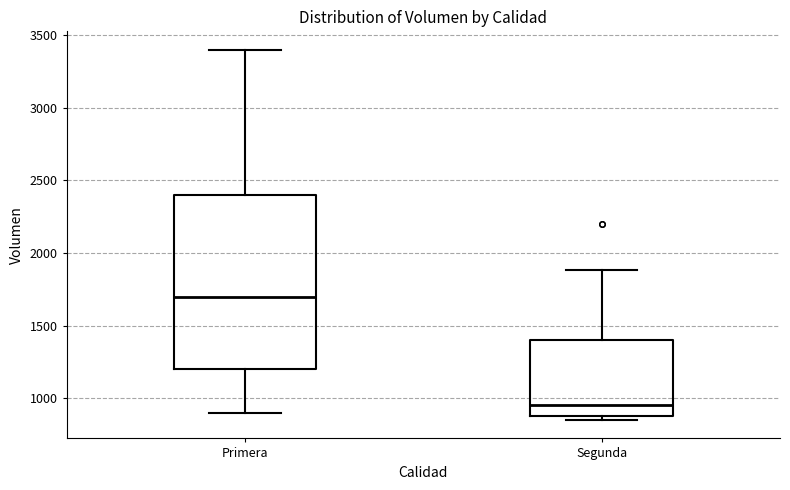

Where is the lower edge of the box for Primera on the y-axis? The values are not printed on the chart, so give them approximately, as read against the axis.

1200